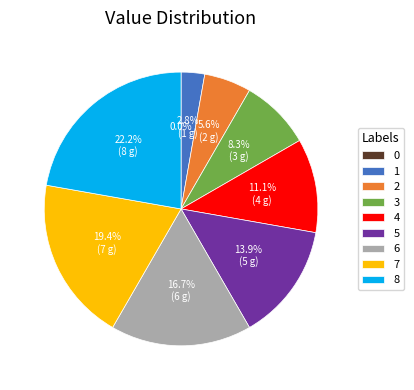

Do 2 and 6 together represent more than half of the pie?

No